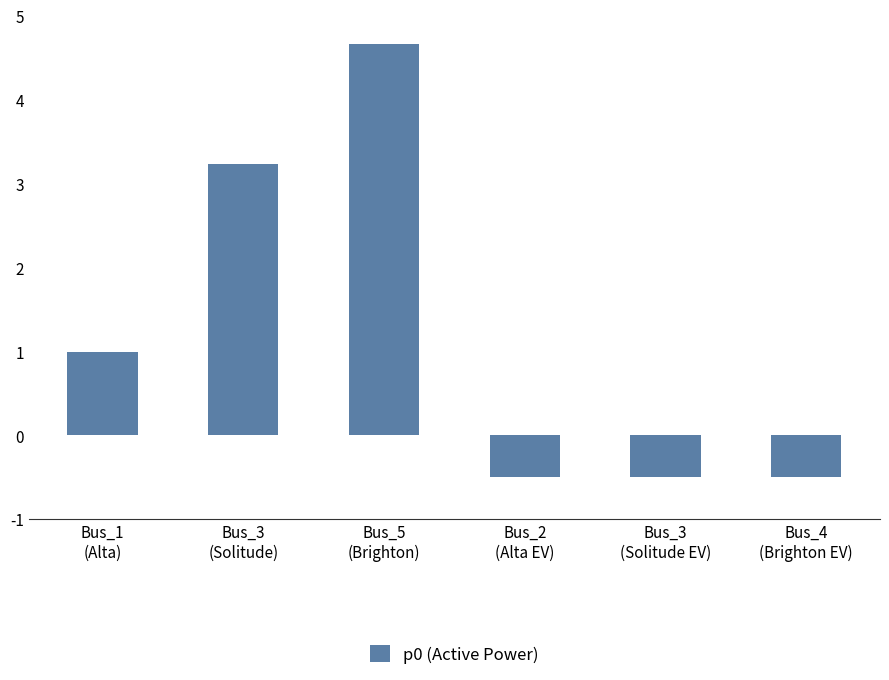

The chart shows a value of 5.0 at Bus_3
(Solitude). True or false?

False